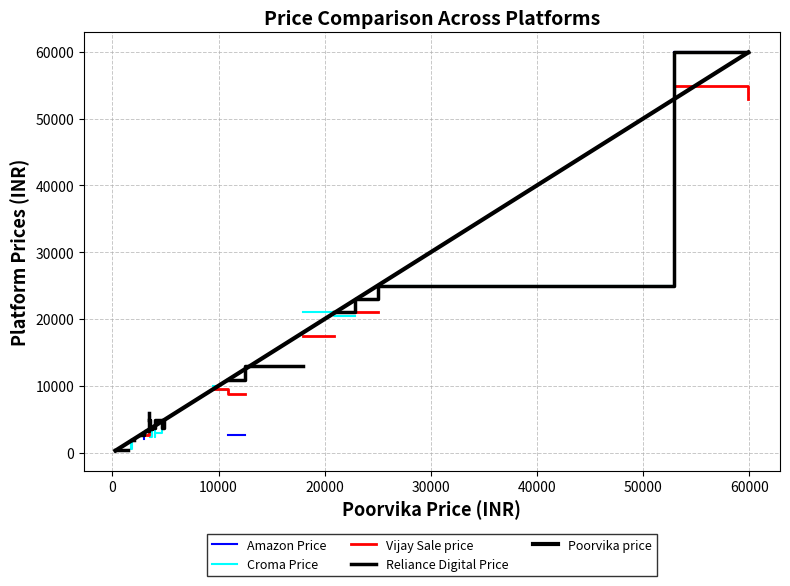

How many values in the Reliance Digital Price series exceed 4900?

9